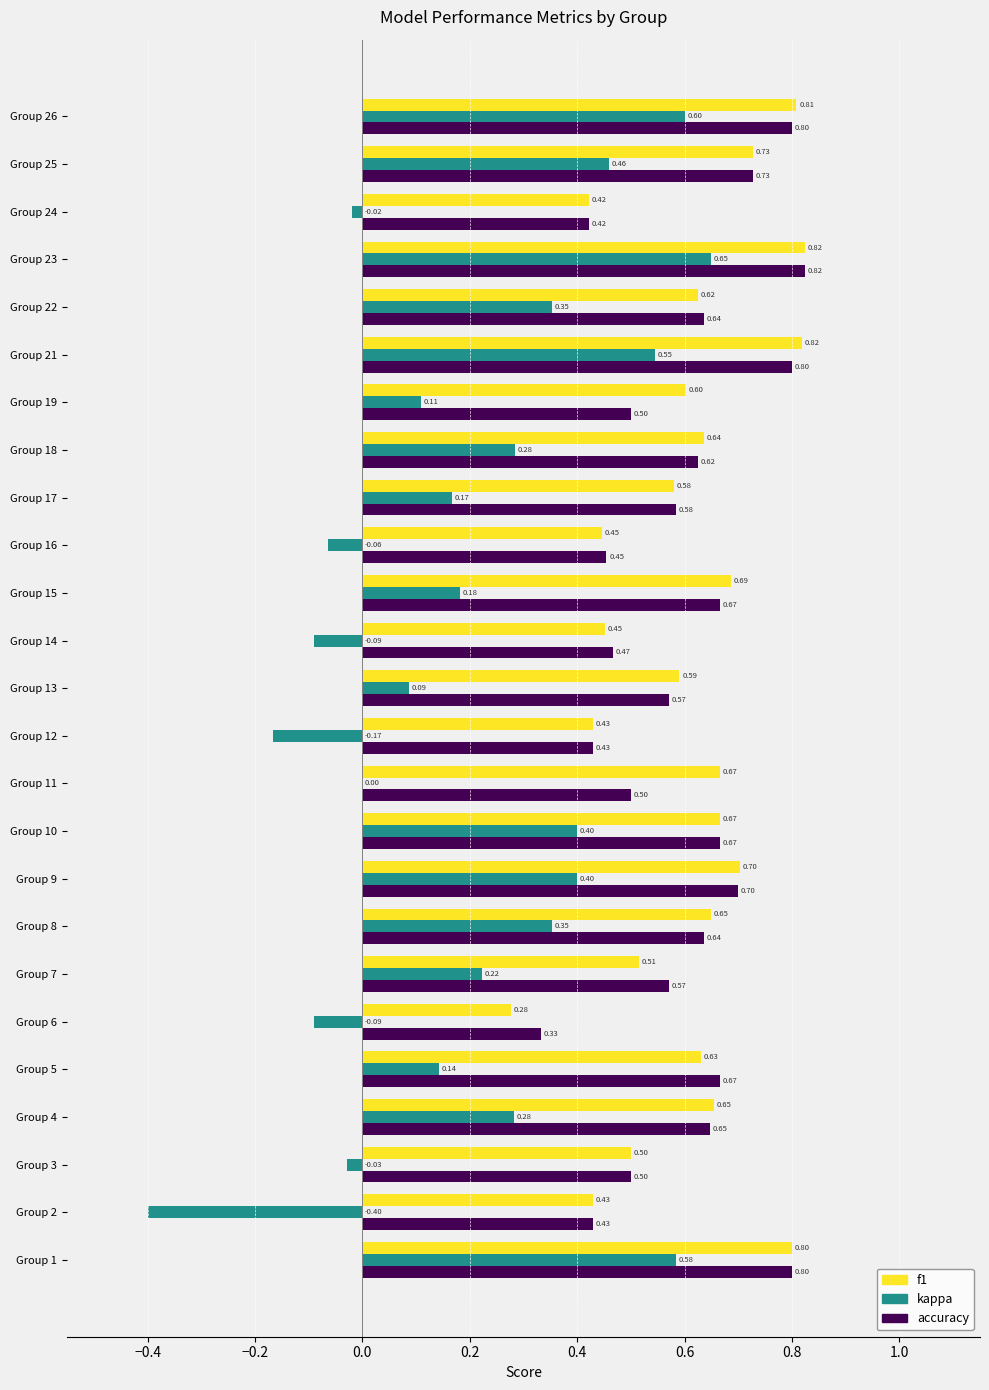

Which series has the largest total across all categories?

f1